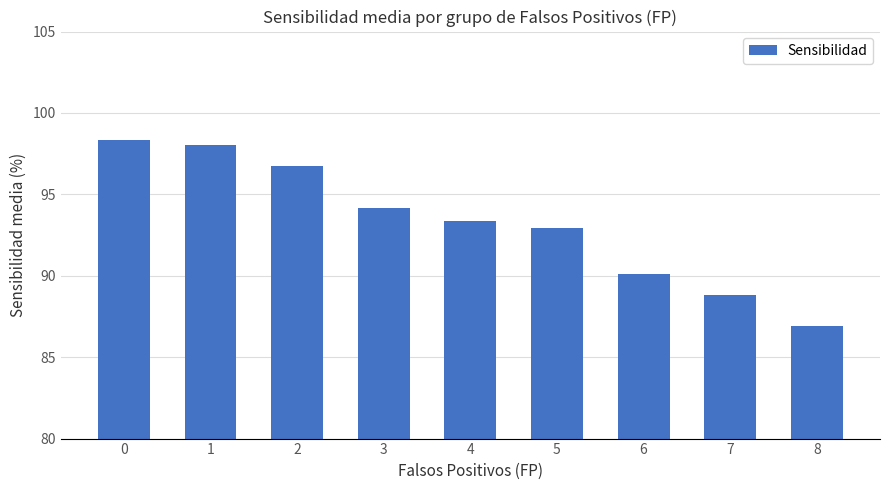

Reading right to left, what are all the values shown in this chart?

8=86.9	7=88.8	6=90.1	5=92.9	4=93.4	3=94.2	2=96.7	1=98.0	0=98.4